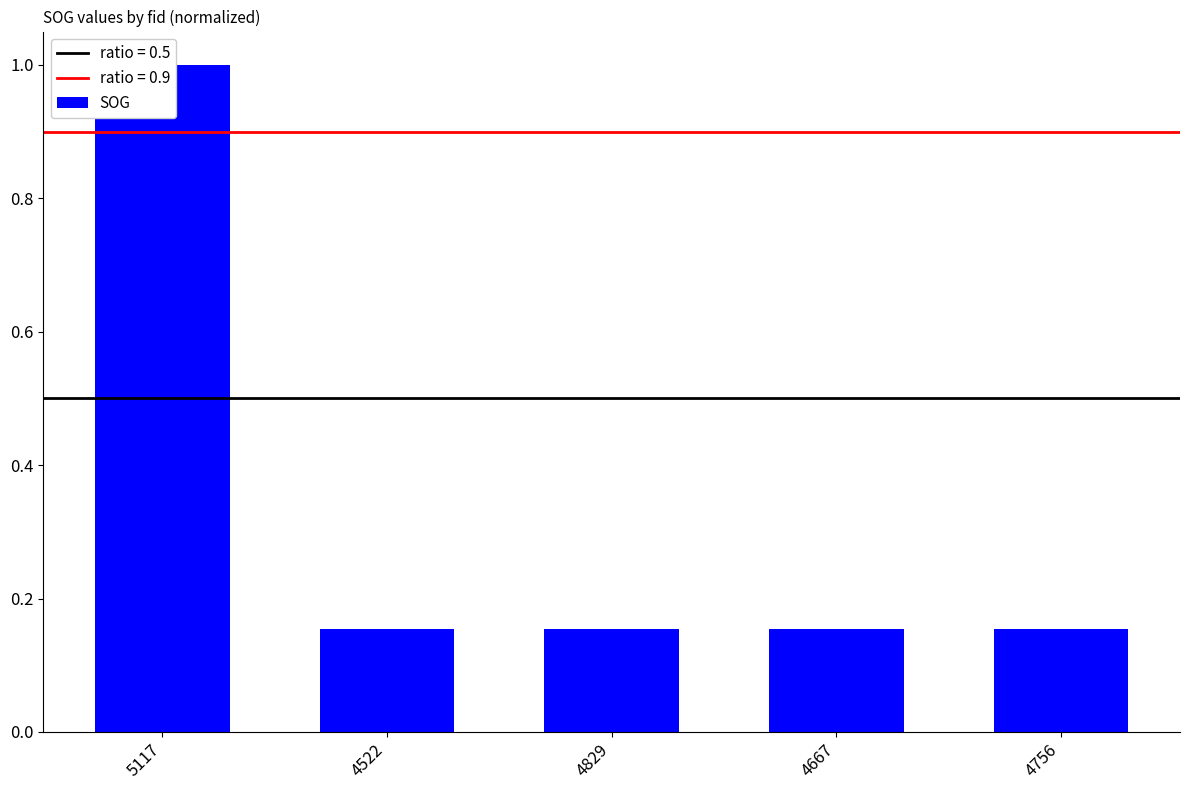

What is the value of the 4th bar from the left?

0.2